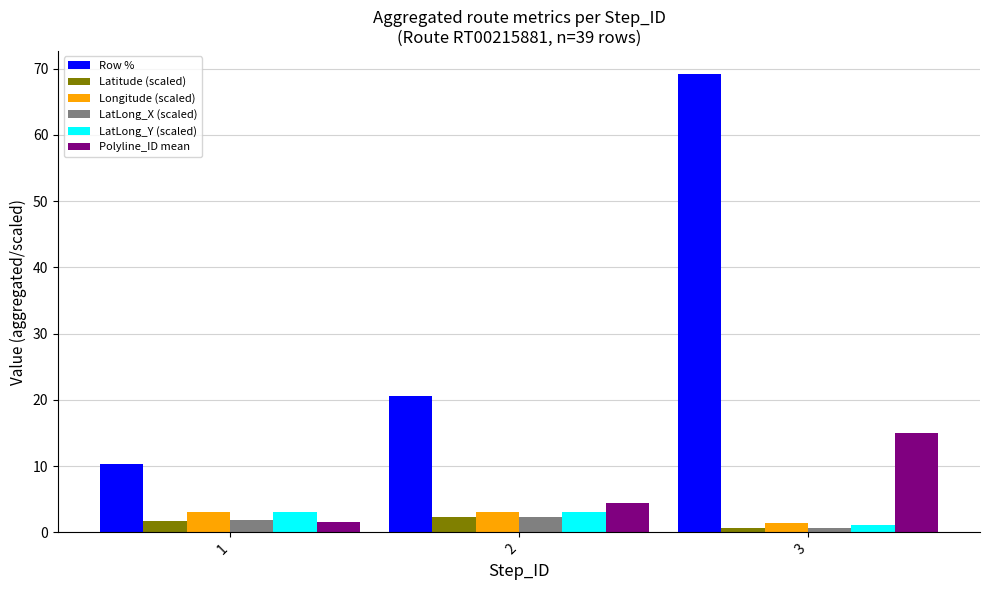

What is the total value across all series at 3?

88.1